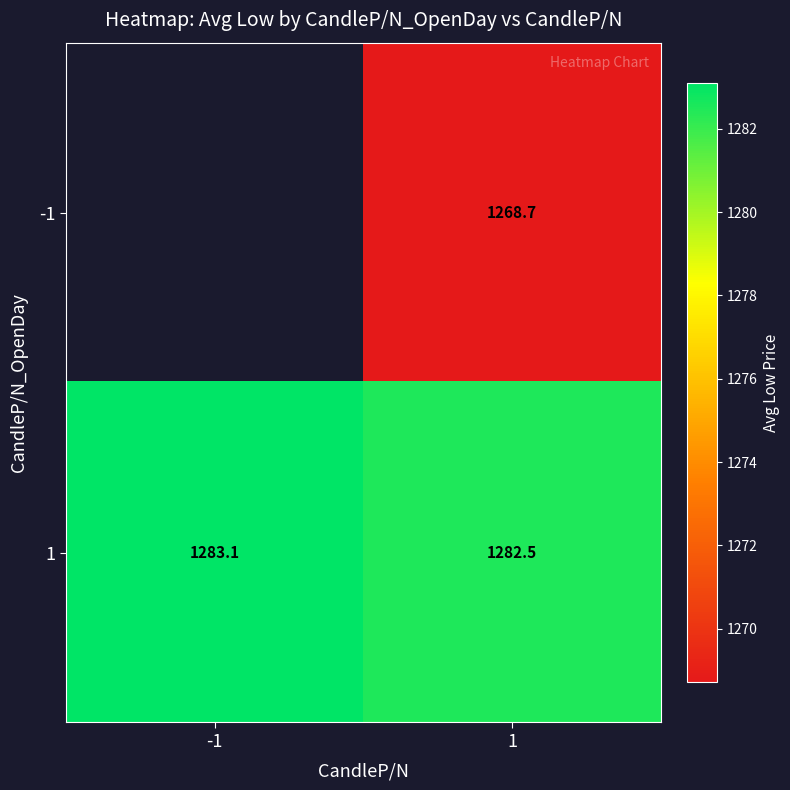

What is the sum of all 1 values?

2565.6